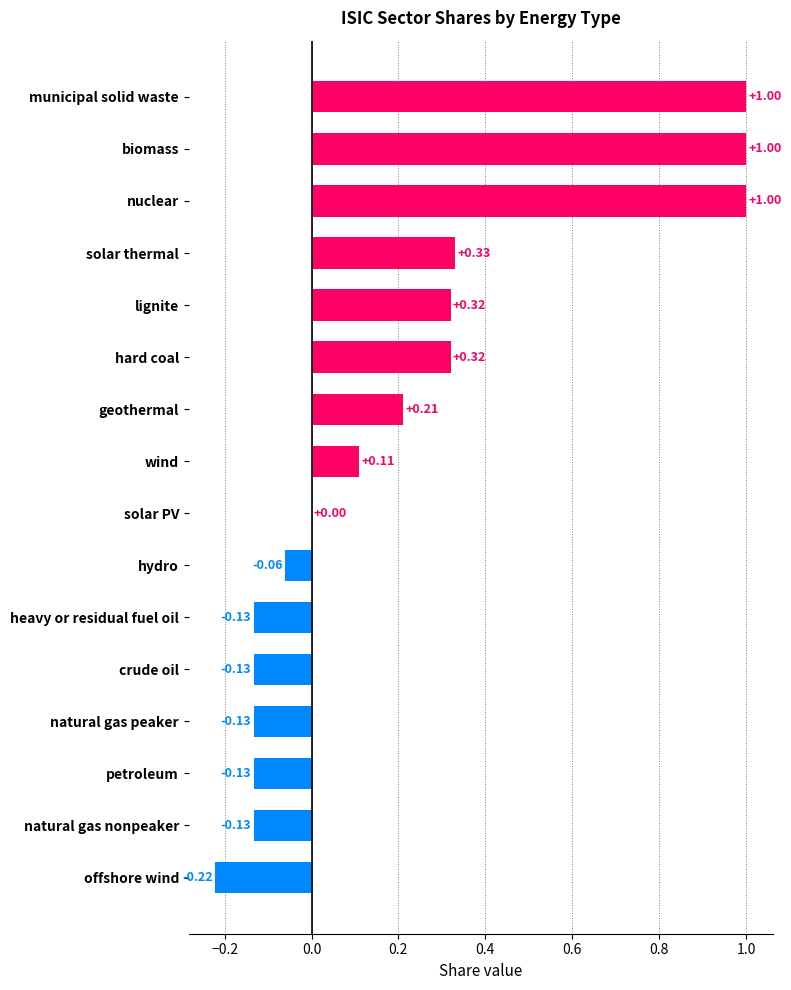

At which label is the value closest to 0?

solar PV